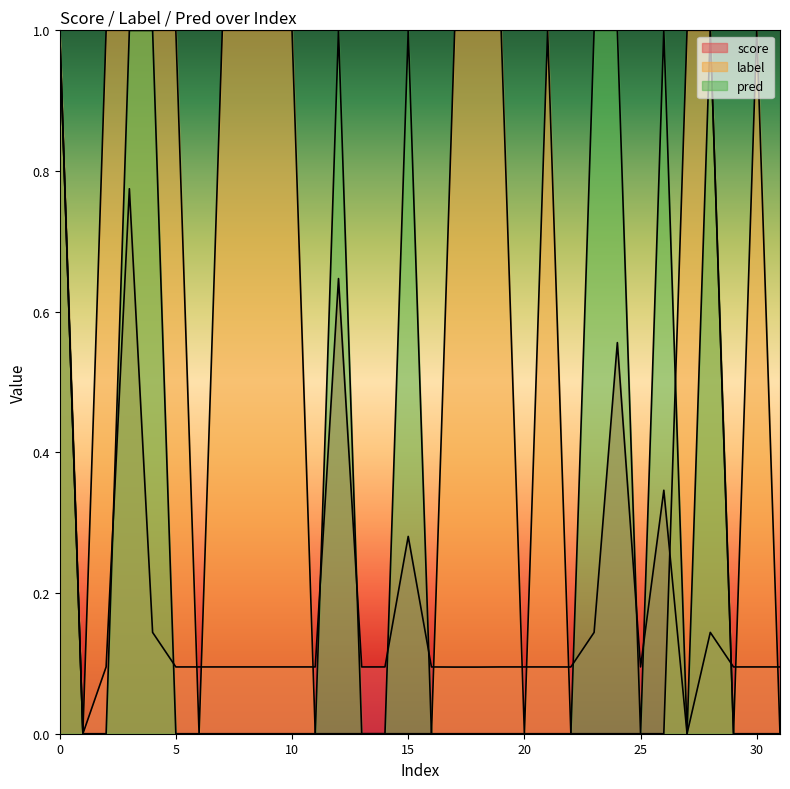

At which category does label reach its first local valley?

5